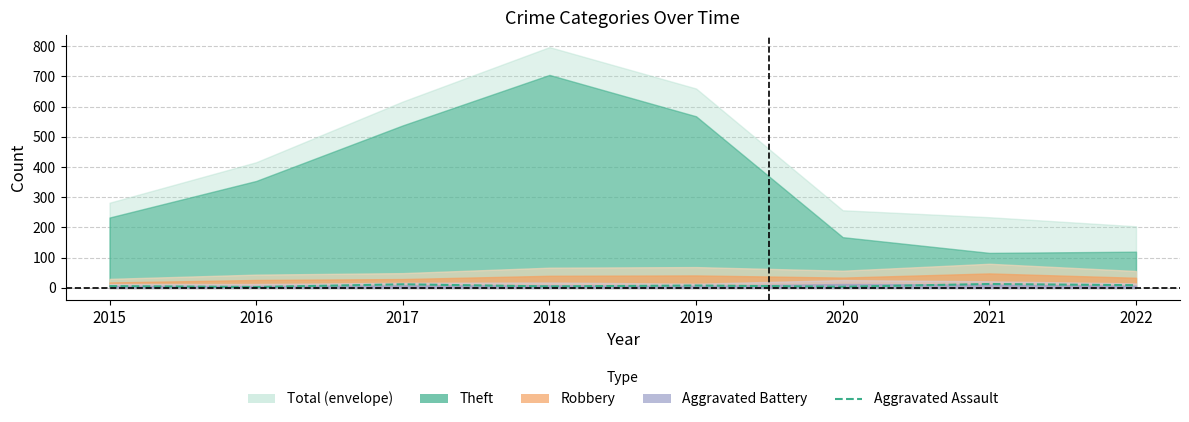

How many values are below 8?

4